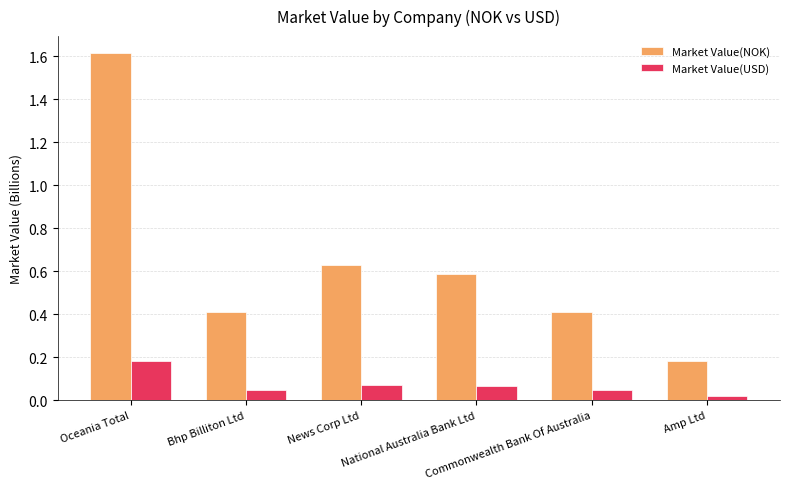

Does the chart contain stacked bars?

No